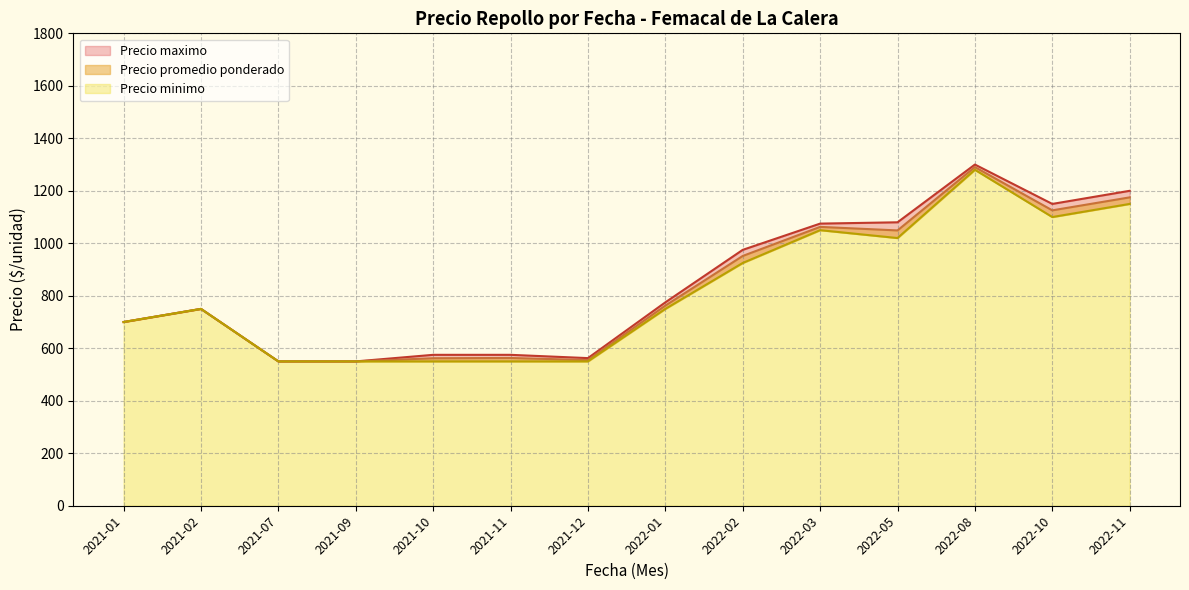

True or false: Precio minimo and Precio promedio ponderado intersect in this chart.

False